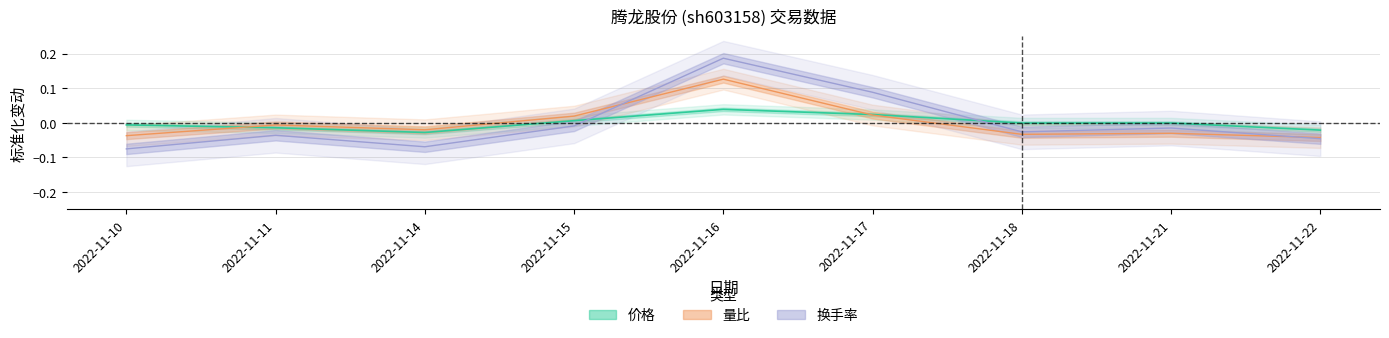

Rank the series by their maximum value, from highest to lowest.

换手率, 量比, 价格